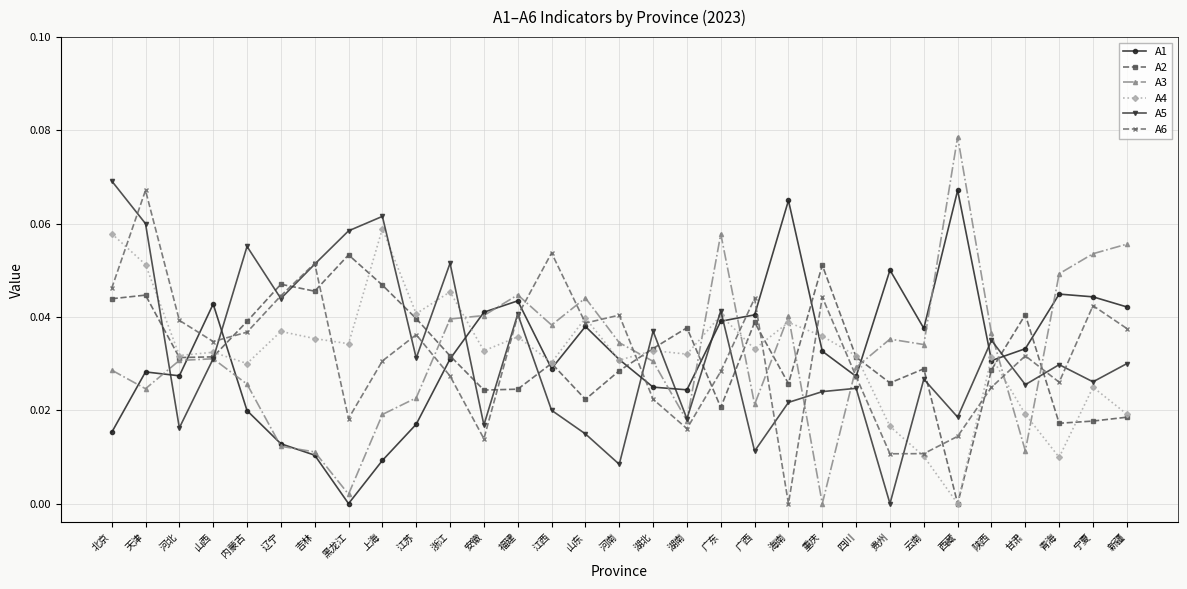

How many lines are shown in the chart?

6